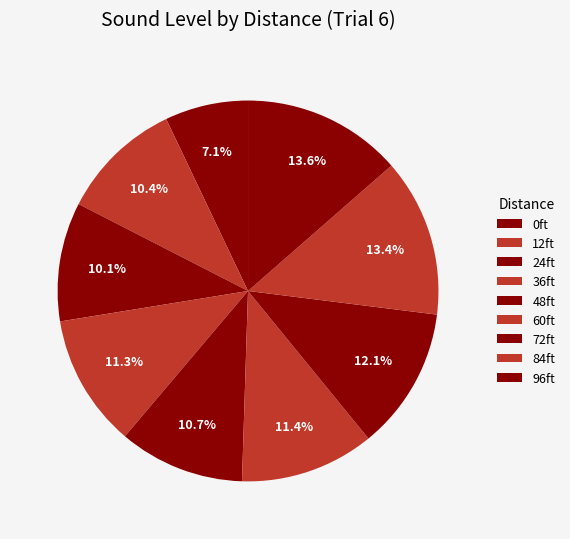

How many segments does this pie chart have?

9